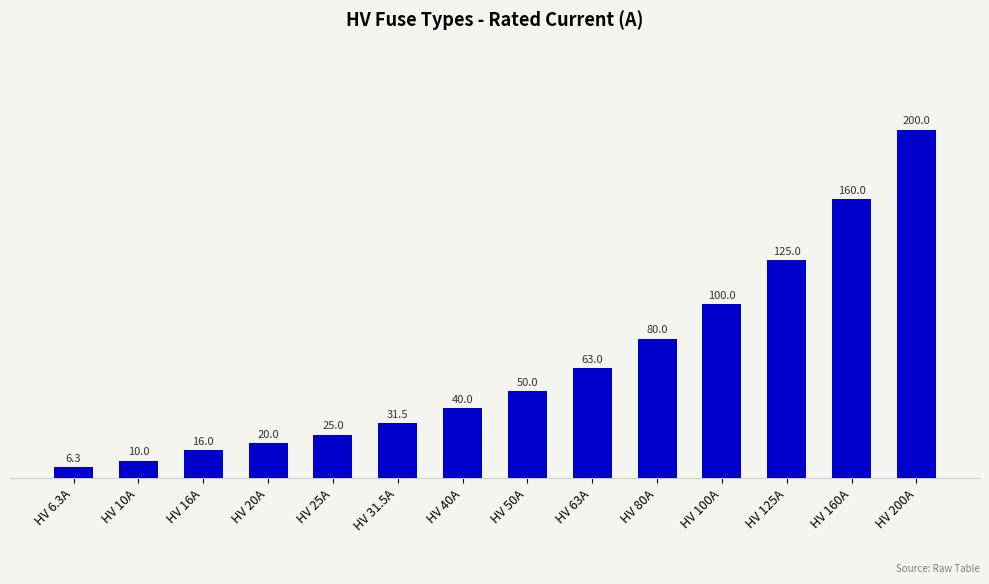

Rank the categories by value from lowest to highest.

HV 6.3A, HV 10A, HV 16A, HV 20A, HV 25A, HV 31.5A, HV 40A, HV 50A, HV 63A, HV 80A, HV 100A, HV 125A, HV 160A, HV 200A